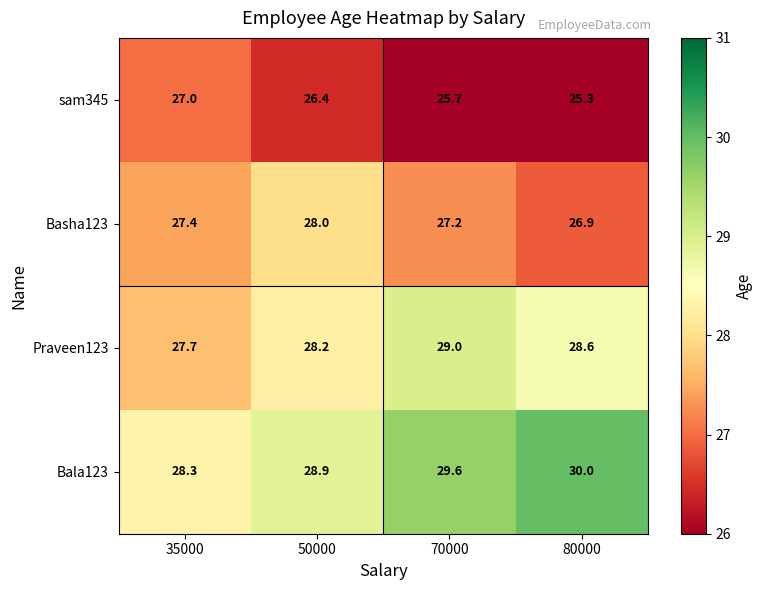

What is the difference between the highest and lowest values at 50000?

2.5